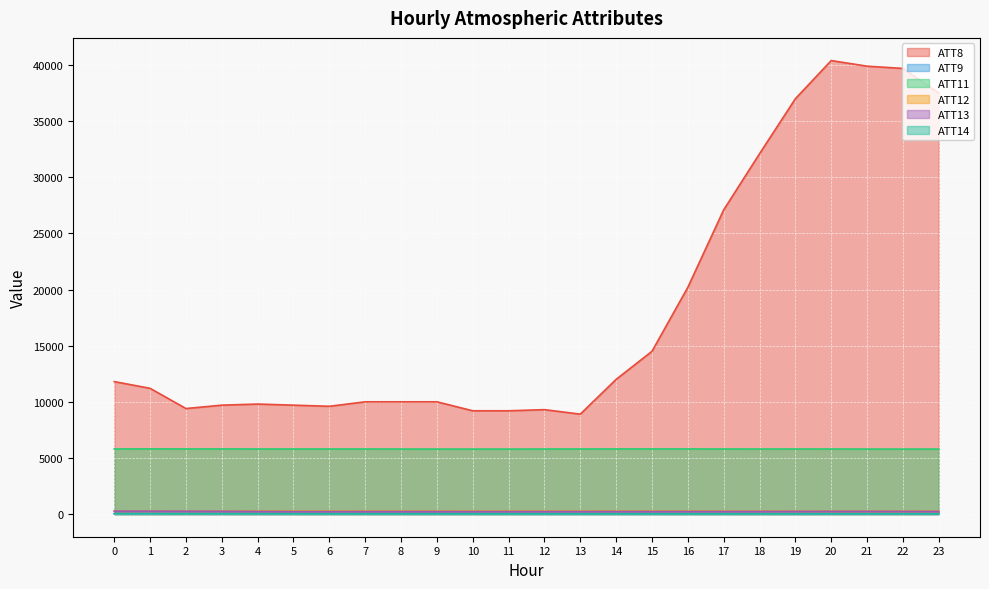

In ATT14, how many points are lower than both neighbors (excluding endpoints)?

3